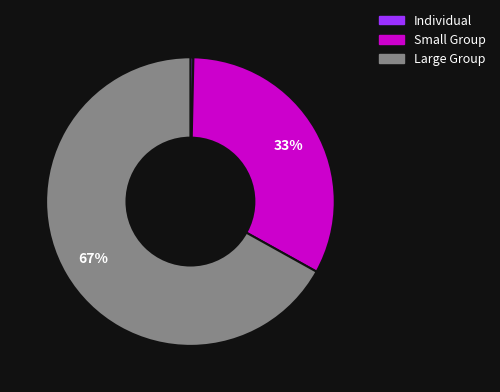

Is it true that Individual is 0% of the pie?

True